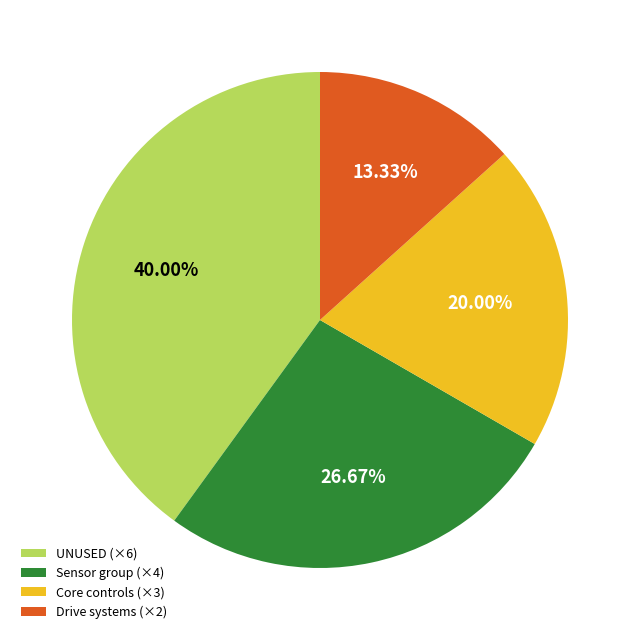

To the nearest percent, what is the difference between the largest and smallest slice percentages?

27%